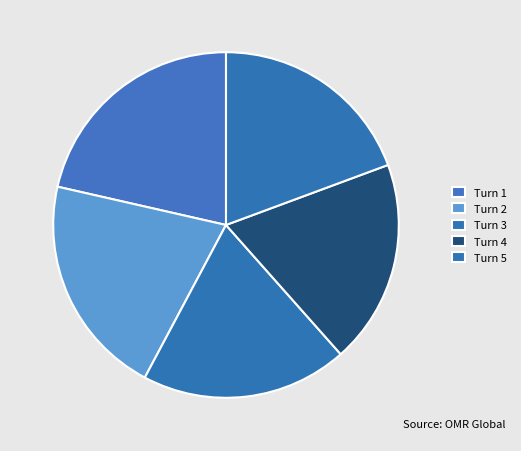

To the nearest percent, what portion does Turn 1 represent?

21%